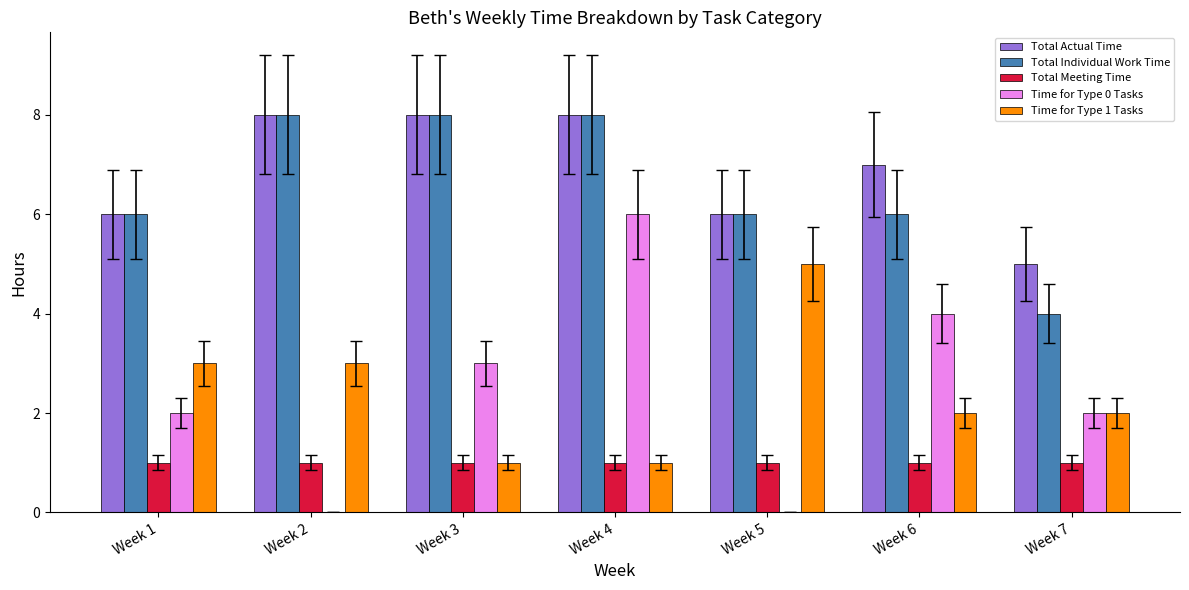

True or false: Time for Type 1 Tasks has a value of 1 at Week 1.

False